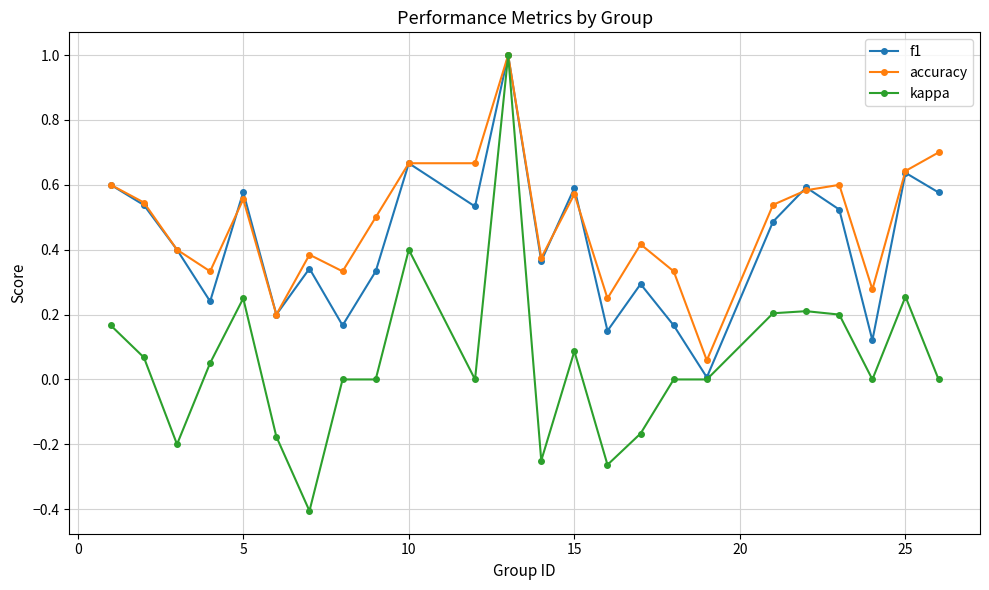

Which series has the widest spread of values?

kappa